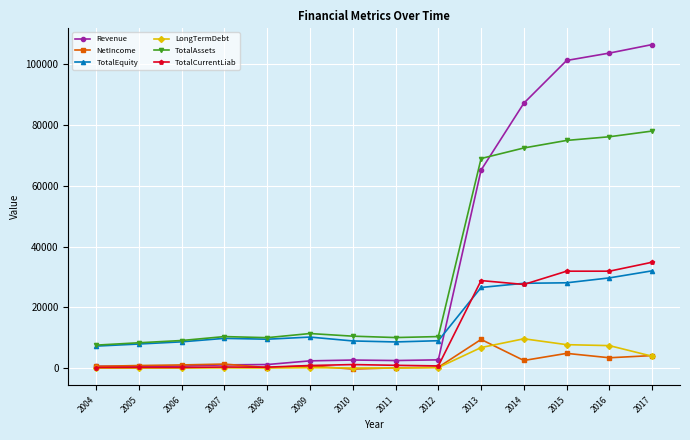

True or false: TotalAssets has more than 0 interior local peaks.

True